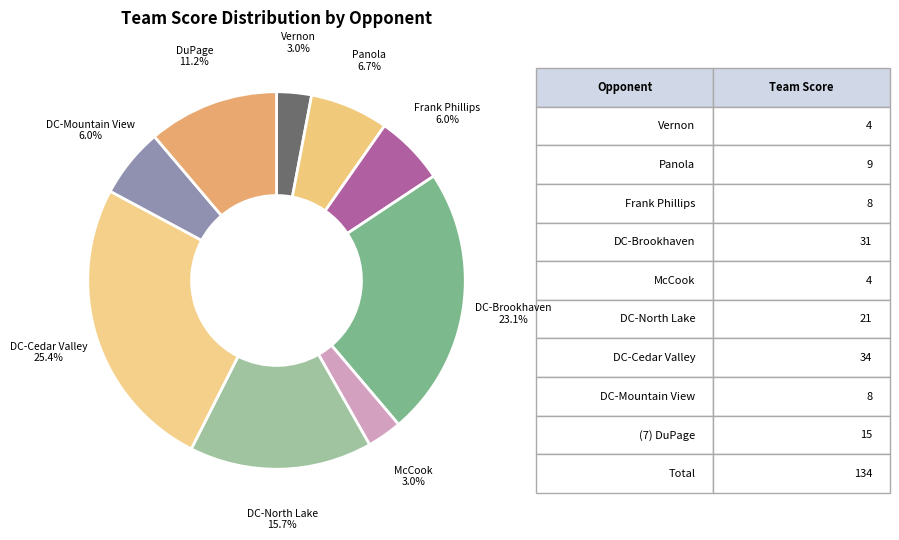

Count the number of slices in the pie.

9